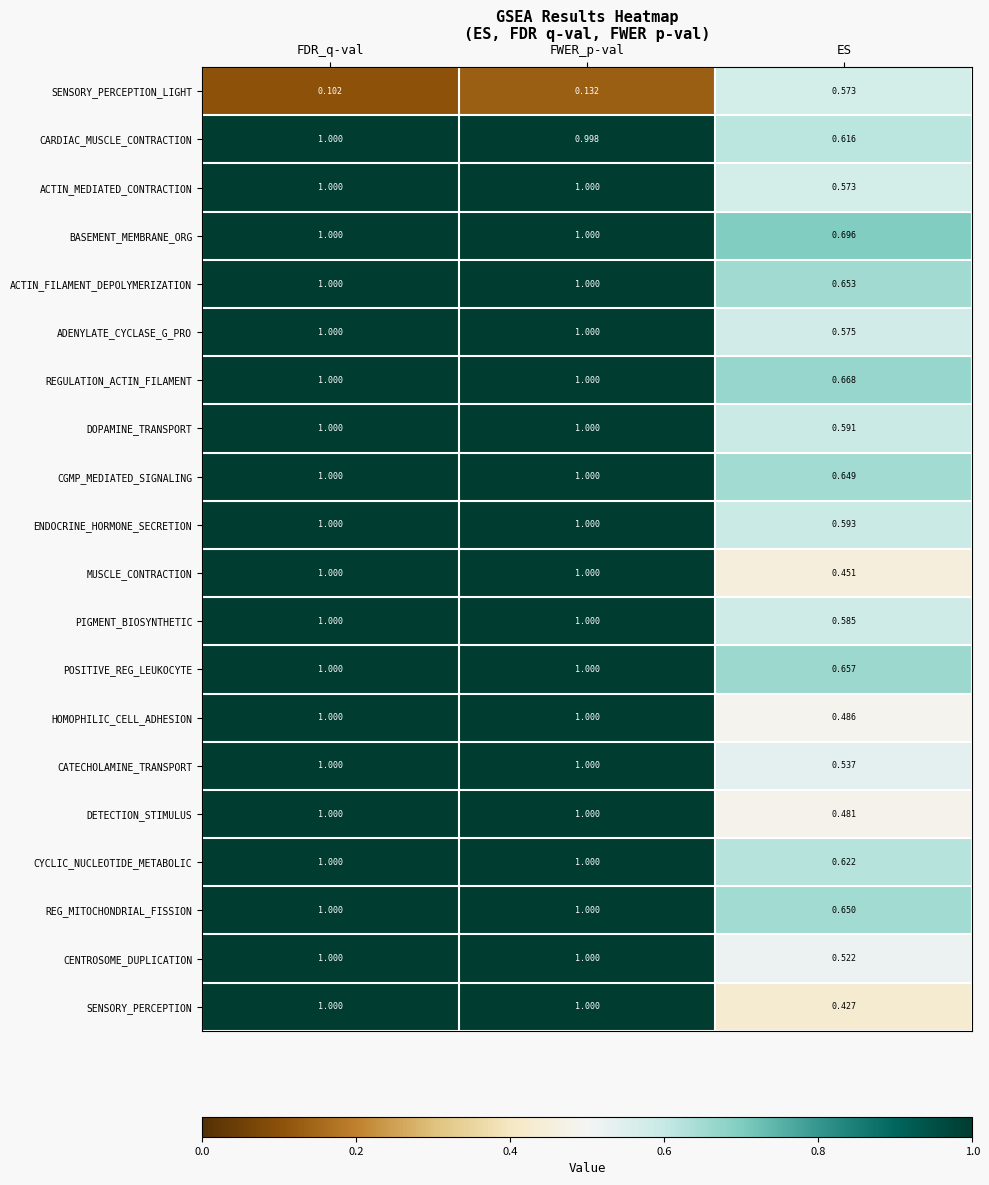

Which series has the largest total across all categories?

BASEMENT_MEMBRANE_ORG